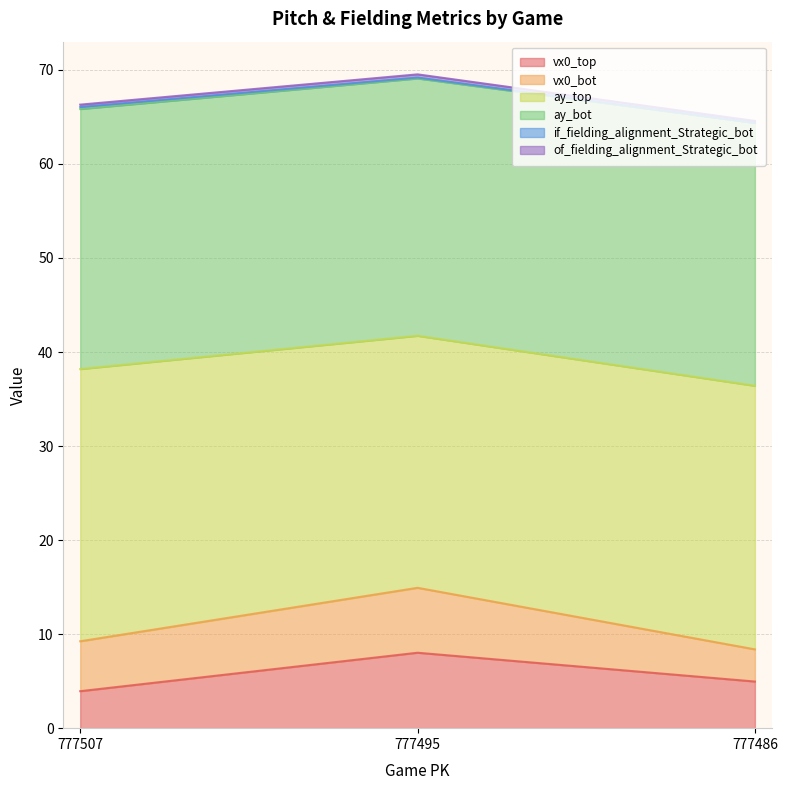

Rank the categories by vx0_top value from lowest to highest.

777507, 777486, 777495